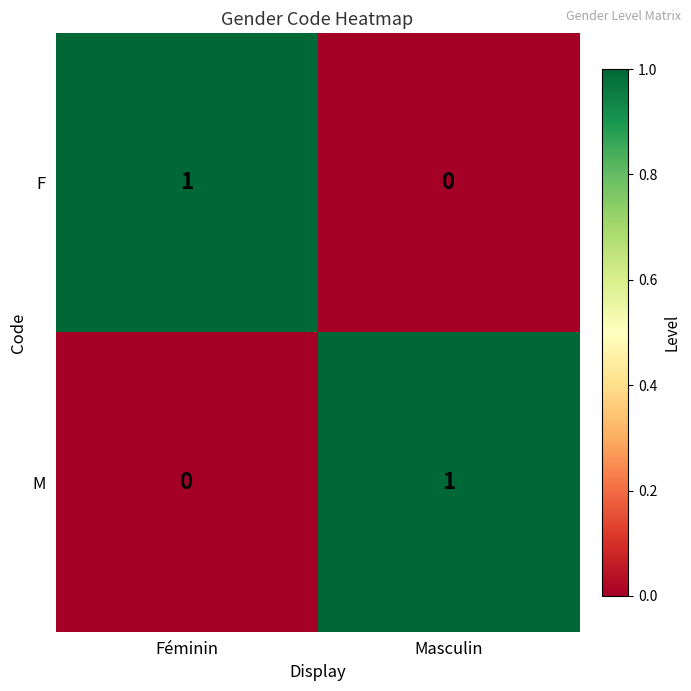

How many categories are shown in the chart?

2